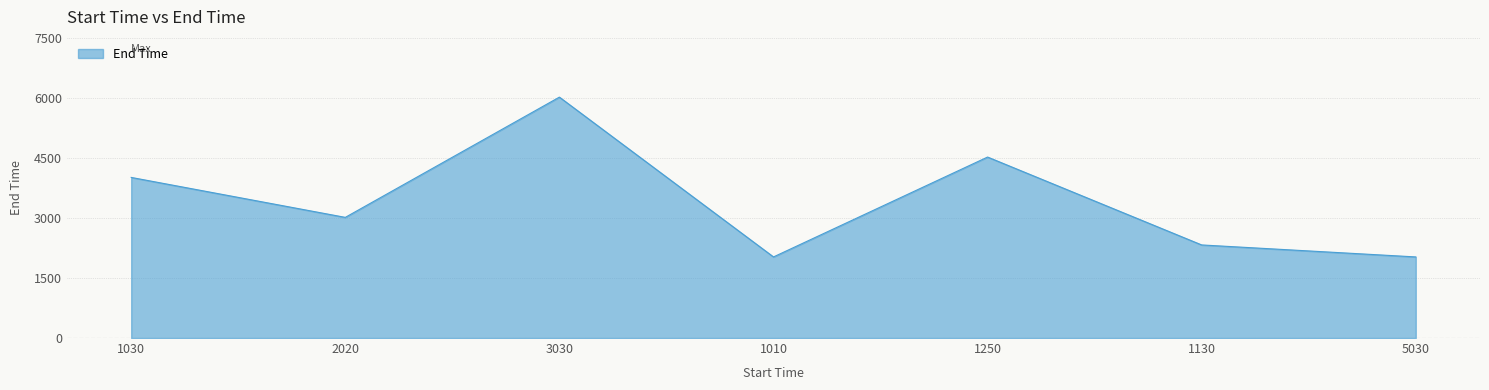

What is the minimum value shown in the chart?

2030